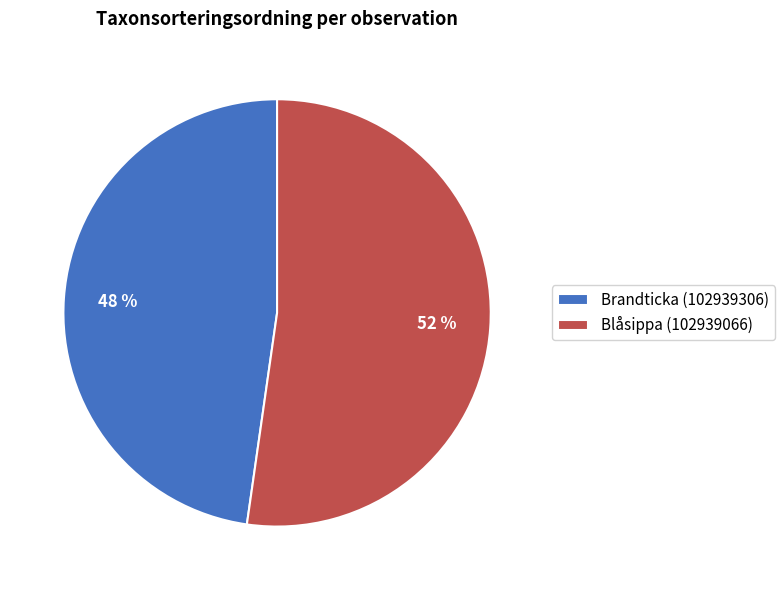

Does Blåsippa (102939066) account for over 50% of the chart?

Yes